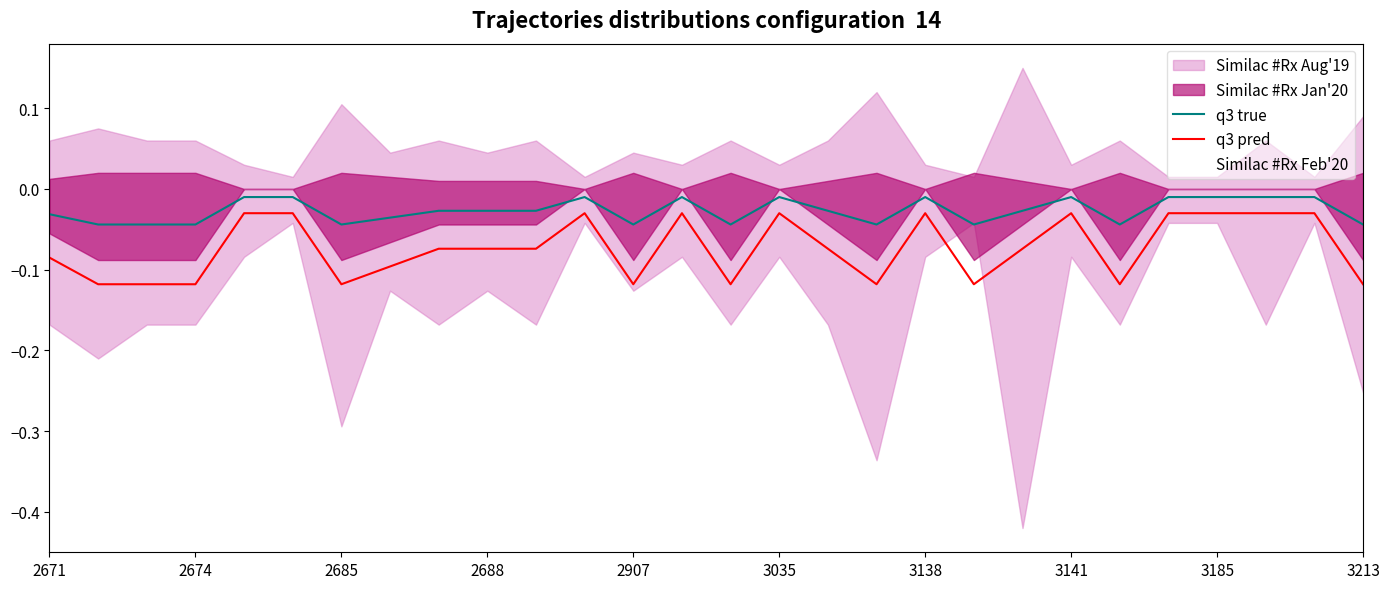

What is the minimum value for q3 pred?

-0.1